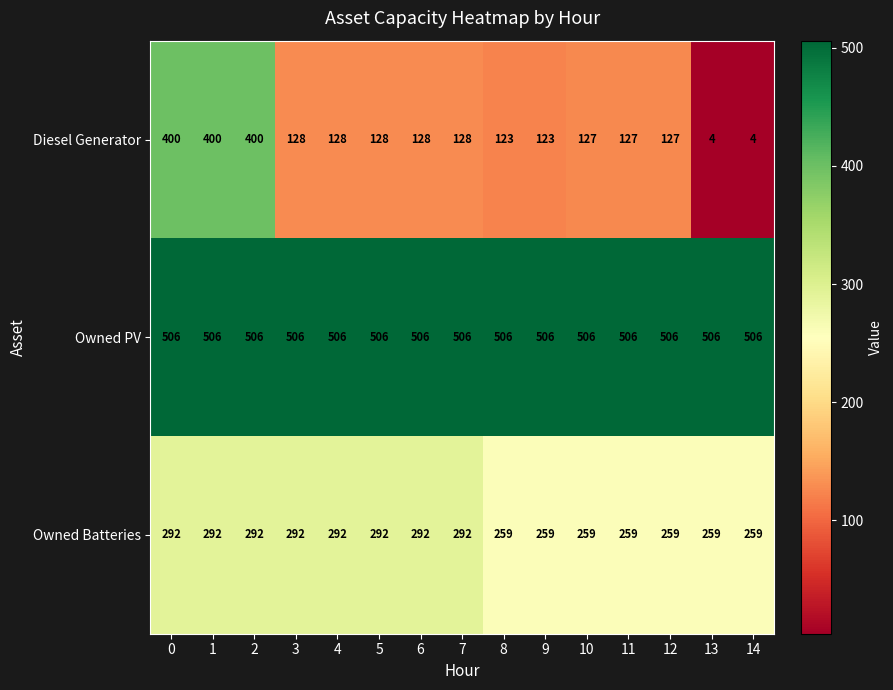

How many Owned Batteries values are between 259 and 292?

15